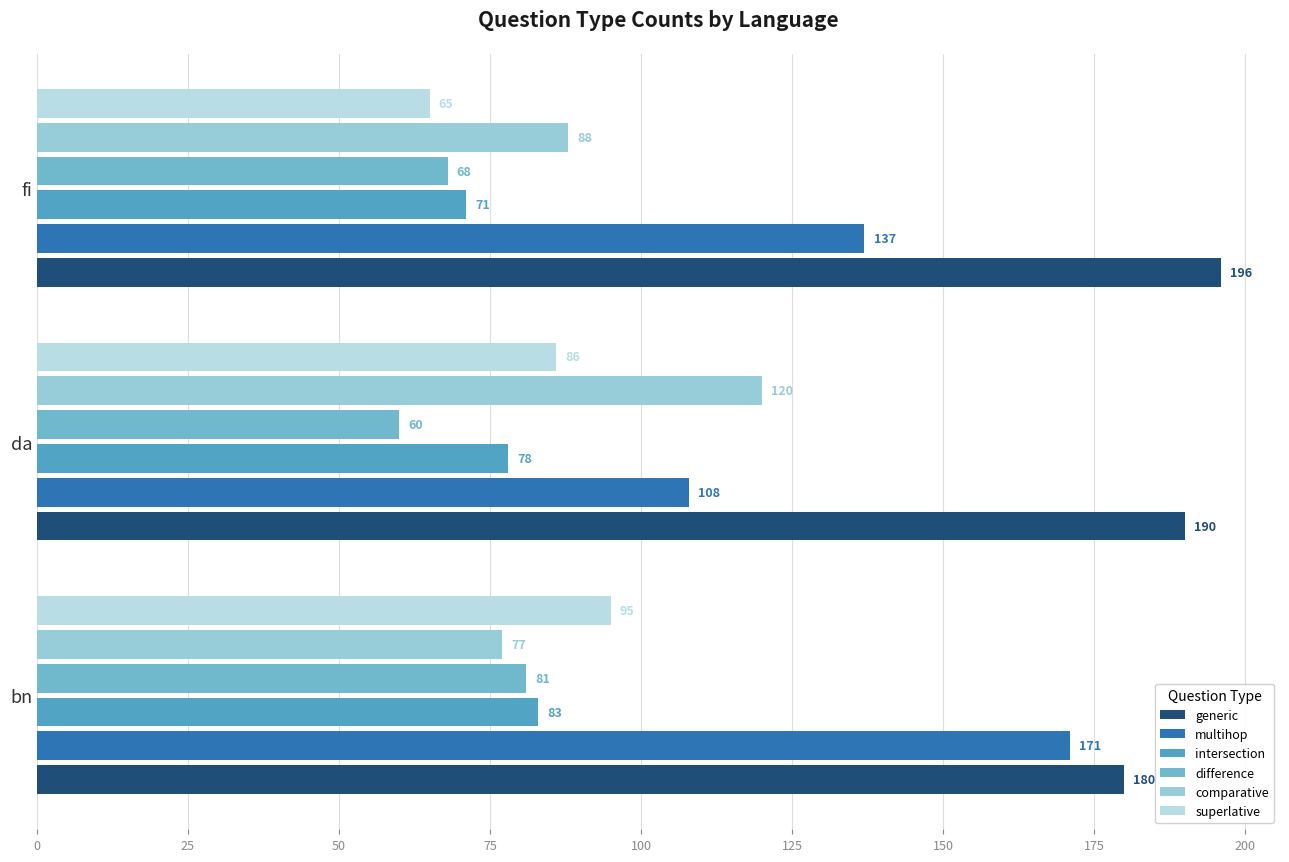

What is the highest value of the comparative series?

120